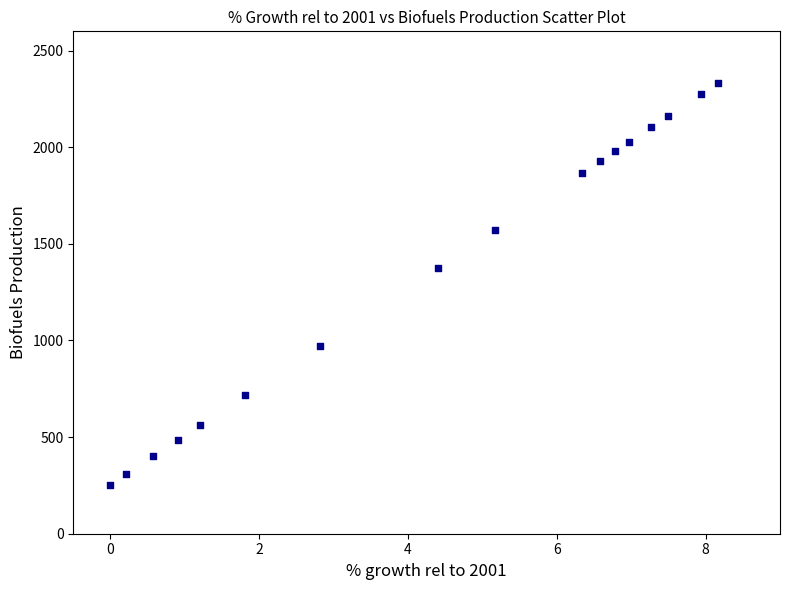

What is the range of Y values (max minus min)?

2077.2